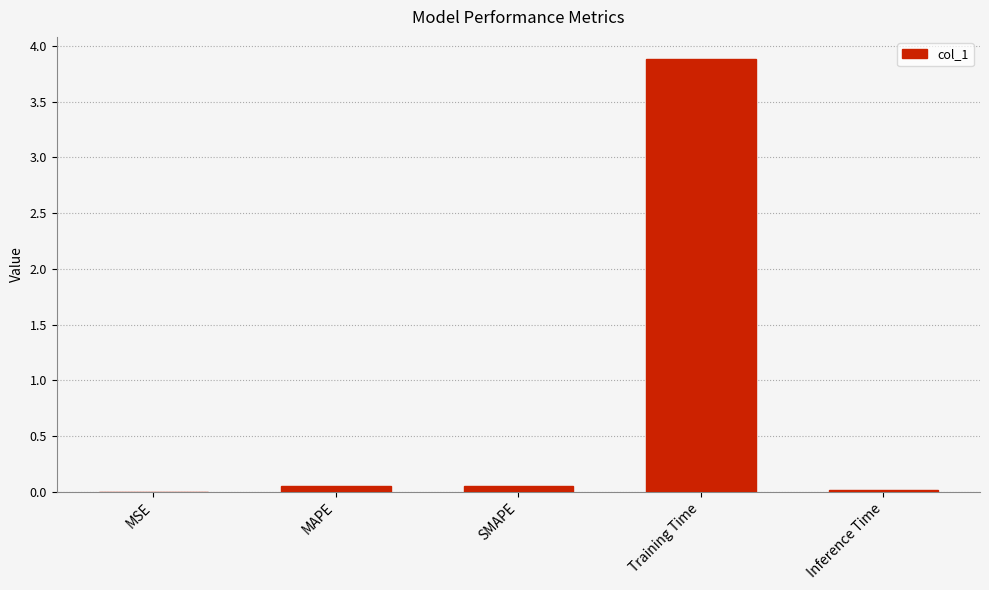

Is it true that the value at Training Time is 5.9?

False